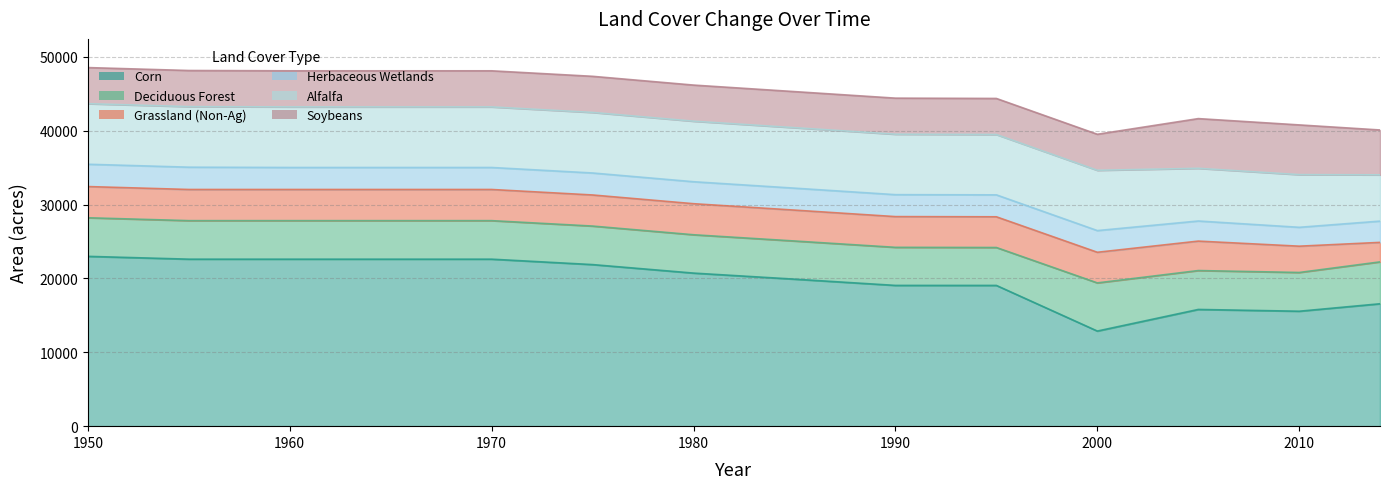

In Deciduous Forest, how many points are lower than both neighbors (excluding endpoints)?

2